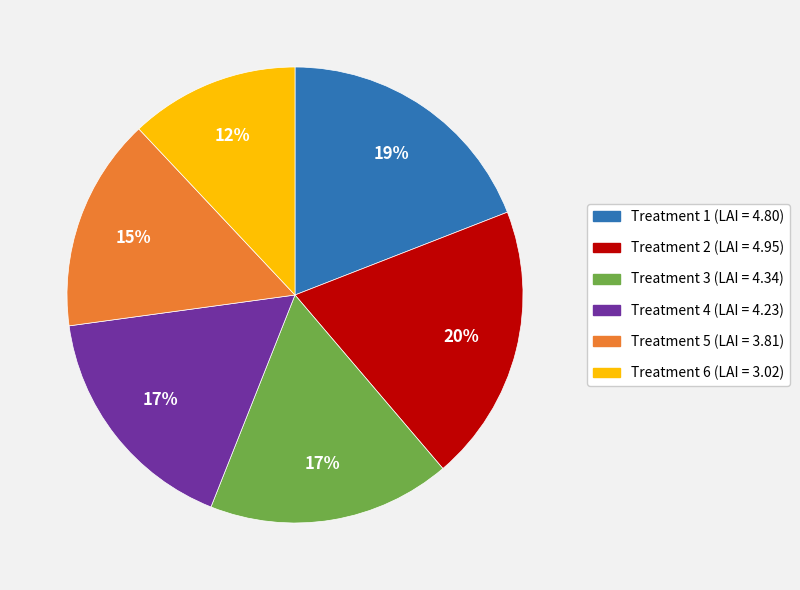

To the nearest percent, what portion does Treatment 2 represent?

20%